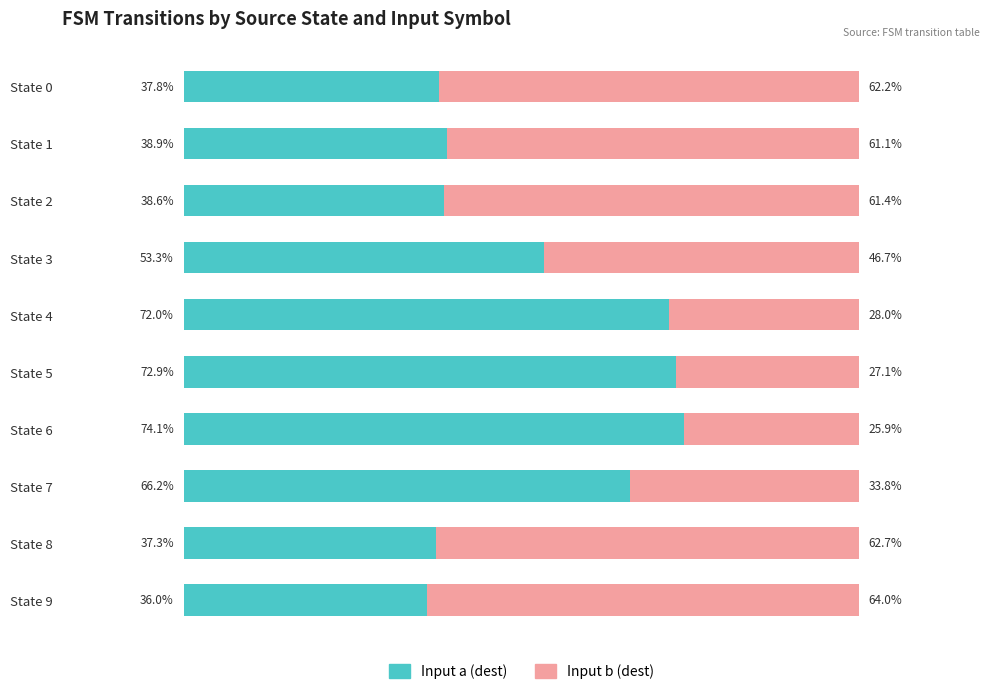

Where is Input a (dest) nearest to the value 55?

State 3